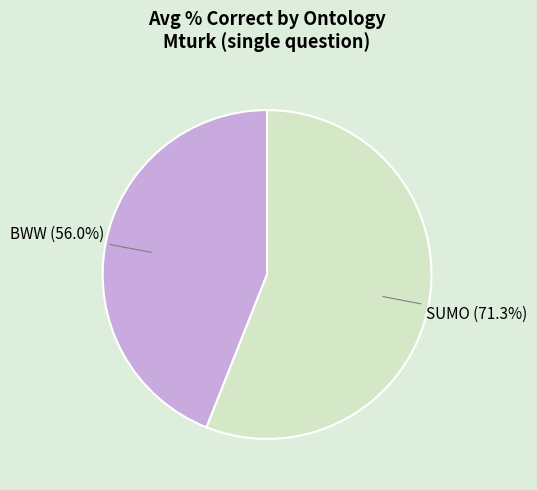

Does BWW represent more than half of the total?

No